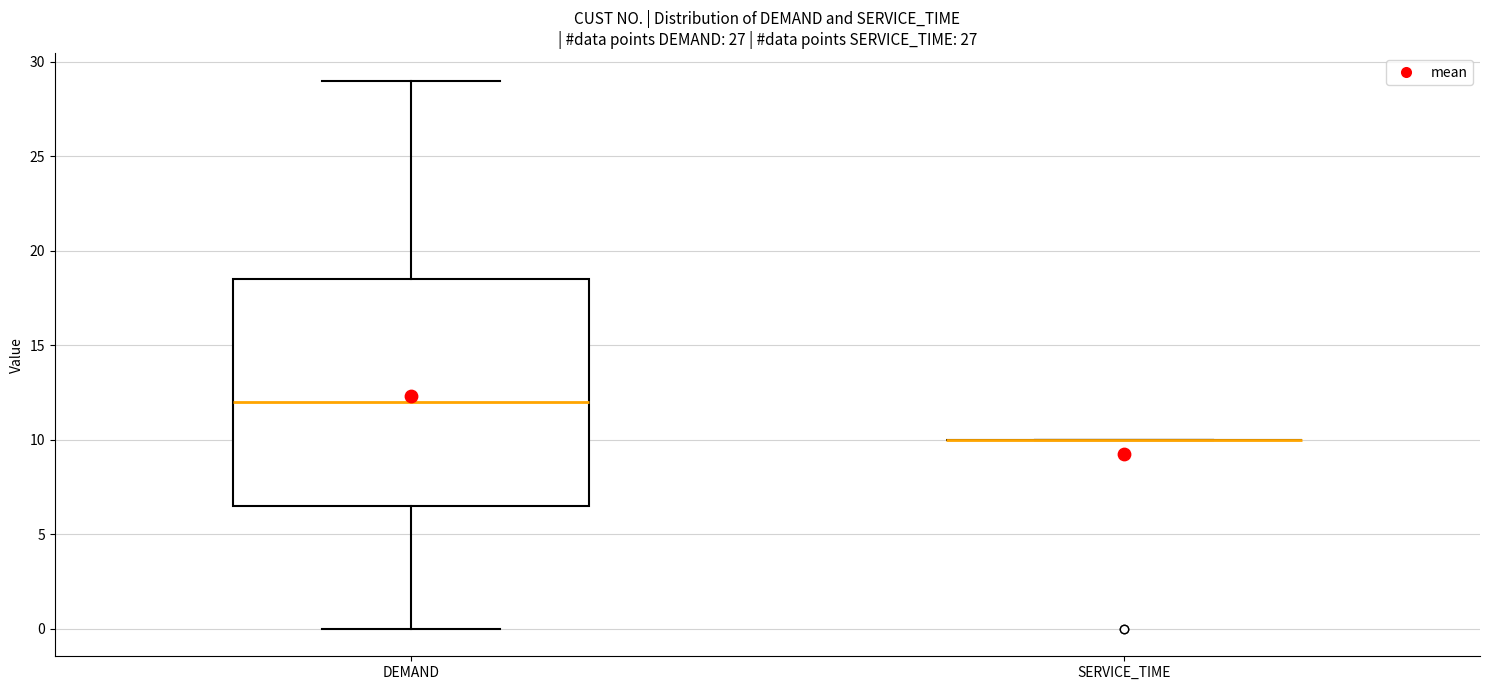

Comparing the boxes themselves (not the whiskers), which one is the tallest?

DEMAND